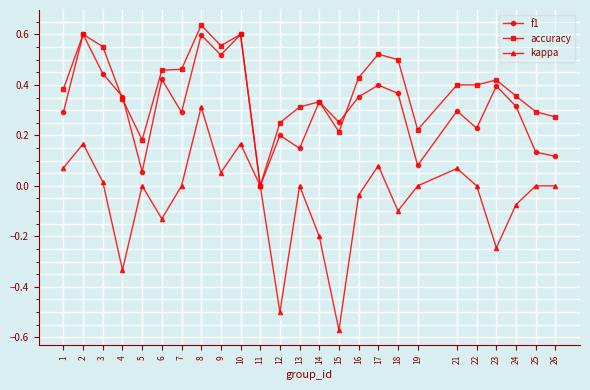

At which category is the sum across all series the highest?

8